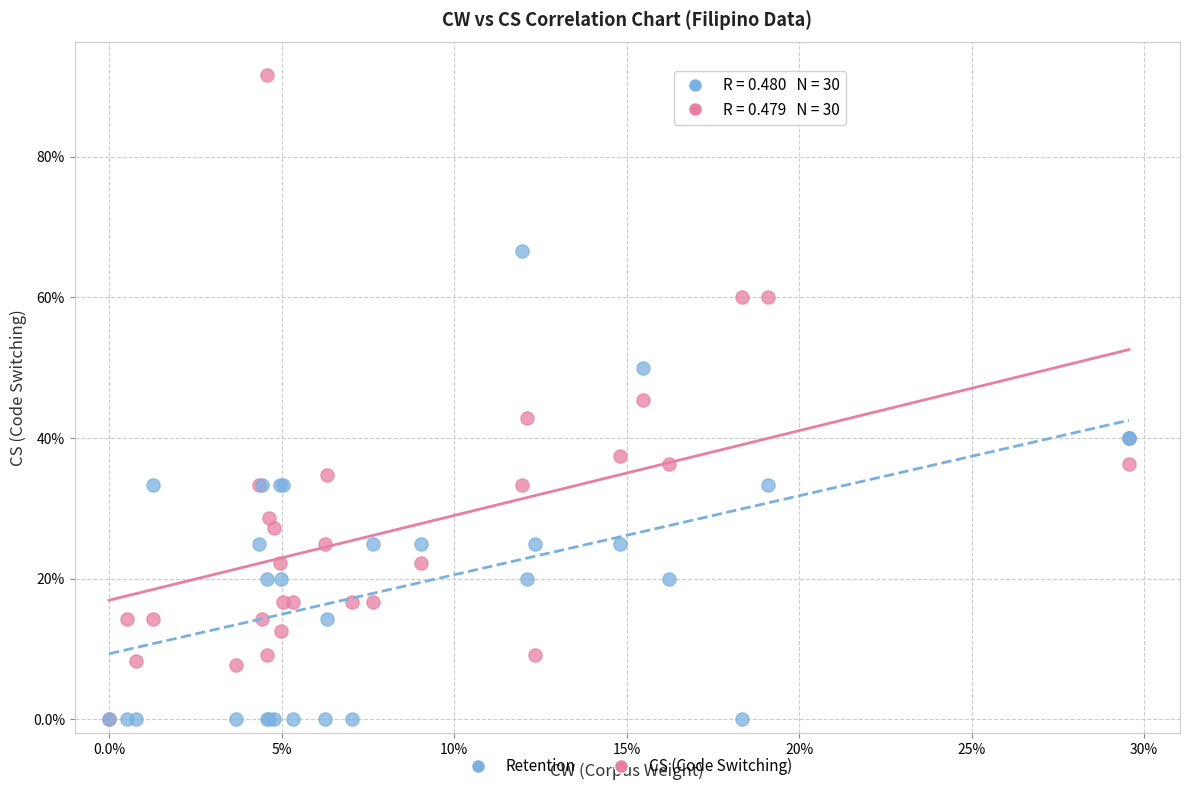

Which series has the widest spread of Y values?

CS (Code Switching)